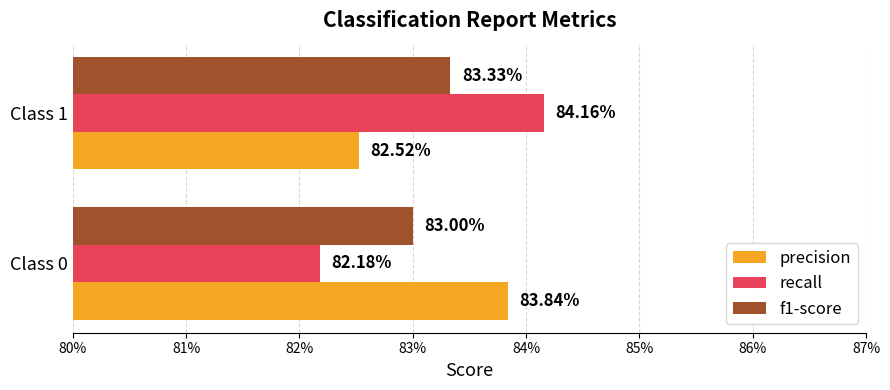

What are all the series names shown in the legend?

precision, recall, f1-score